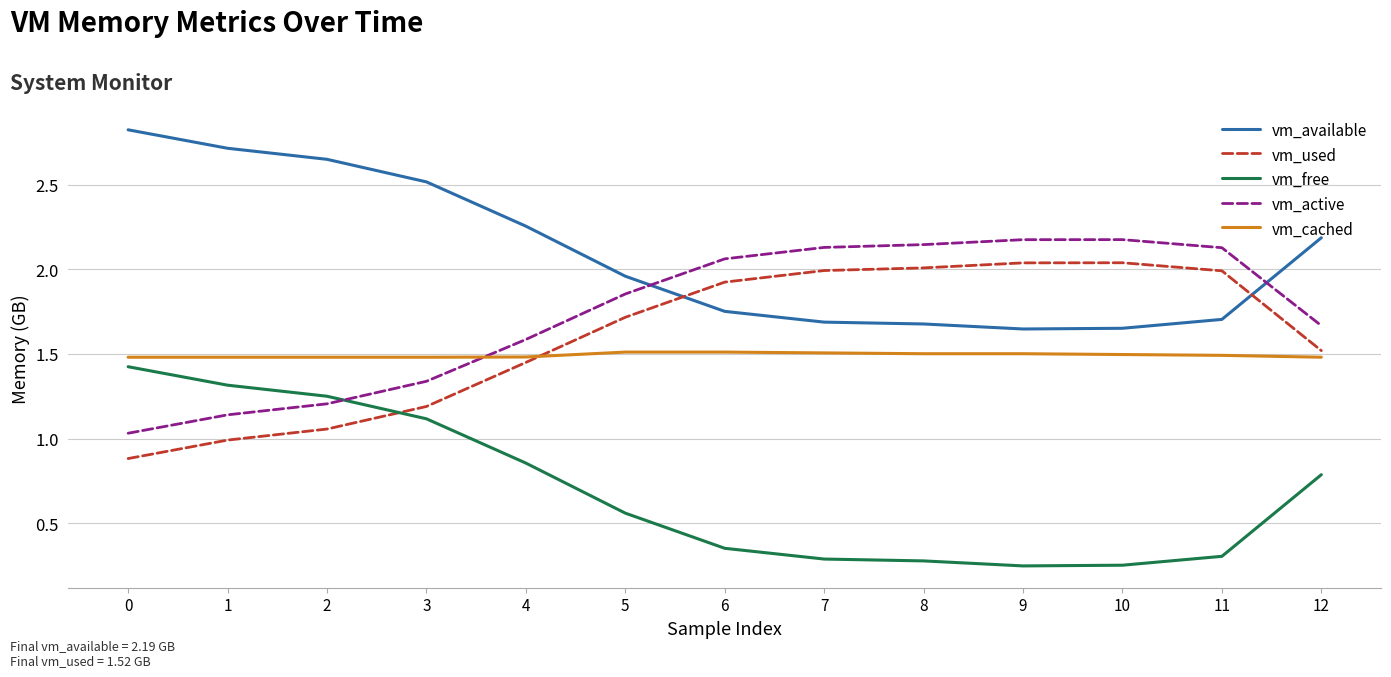

The value of vm_used at 11 is 2.0. True or false?

True